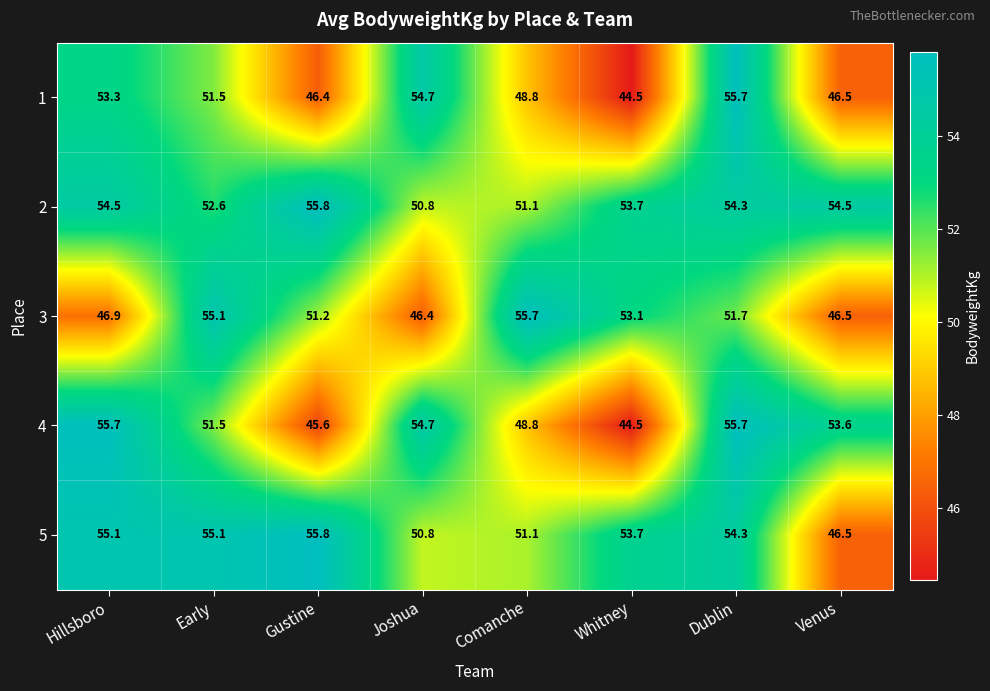

At how many categories does at least one series exceed 45?

8